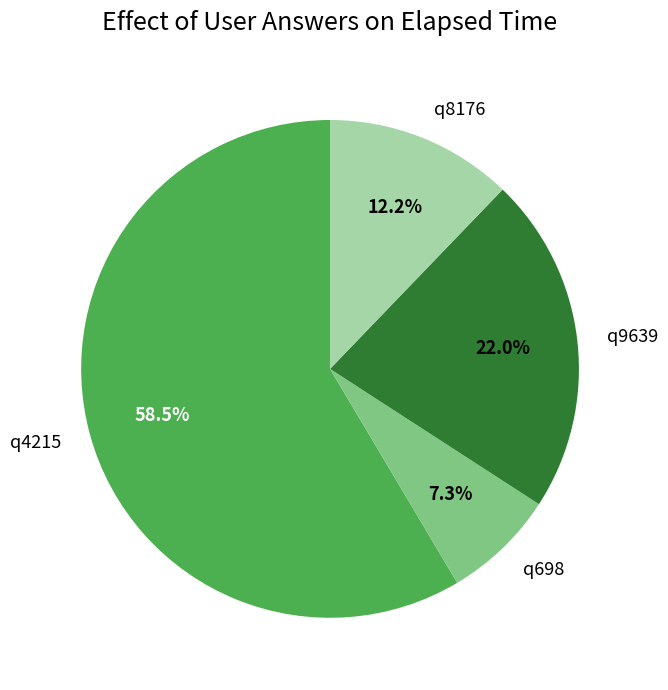

Between q8176 and q698, which is larger?

q8176